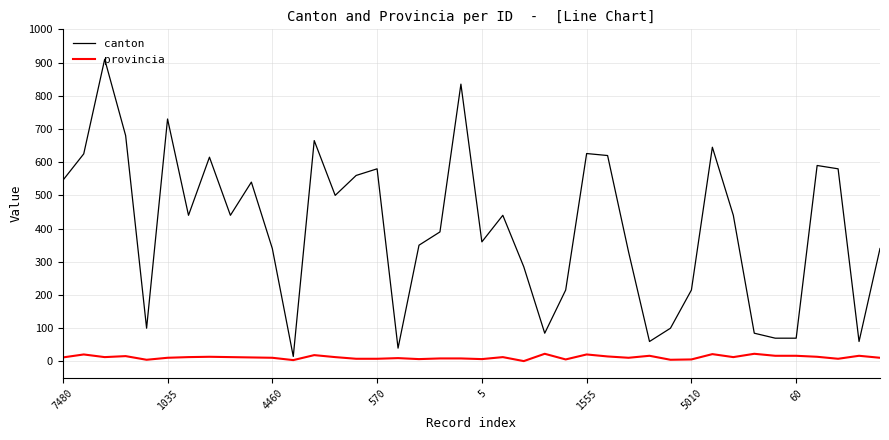

What is the difference between the maximum and minimum values in the provincia series?

22